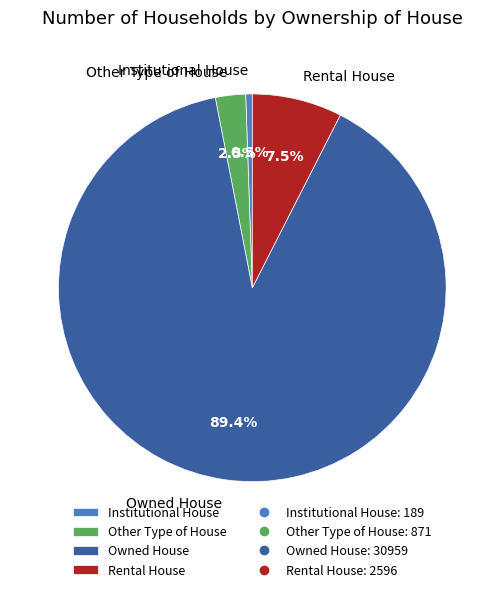

What portion of the pie excludes Rental House?

92.5%